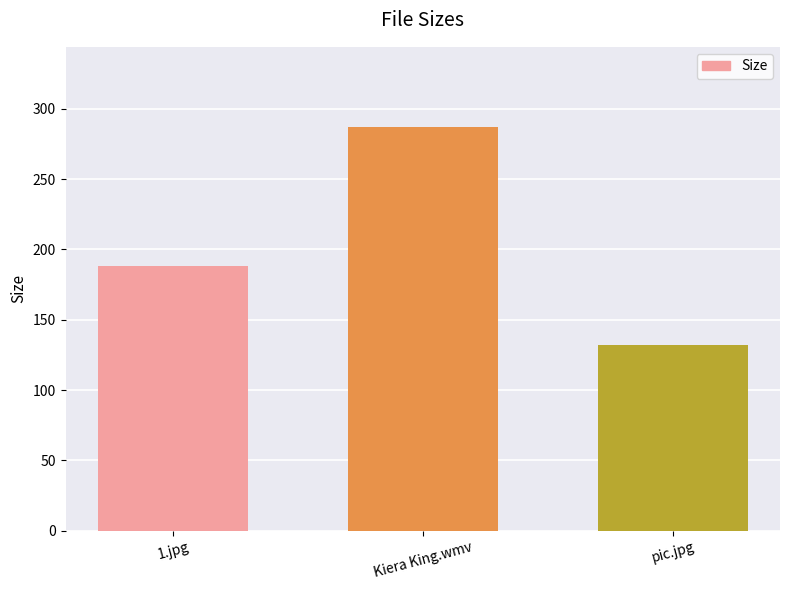

What is the sum of all values?

607.6